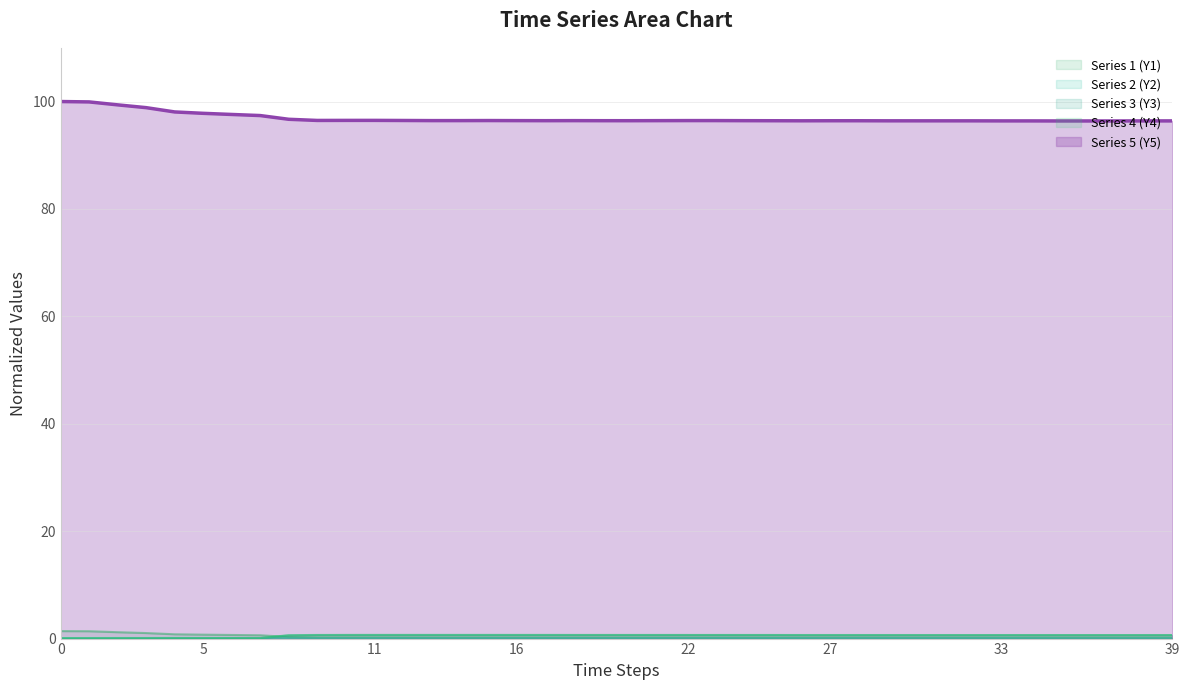

Reading right to left, transcribe all the data shown in this chart.

Series 1 (Y1): 0.2	0.2	0.2	0.2	0.2	0.2	0.2	0.2	0.2	0.2	0.2	0.2	0.2	0.2	0.2	0.2	0.2	0.2	0.2	0.2	0.2	0.2	0.2	0.2	0.2	0.2	0.2	0.2	0.2	0.2	0.2	0.3	0.6	0.7	0.7	0.8	1.0	1.2	1.4	1.4
Series 2 (Y2): 0.1	0.1	0.1	0.1	0.1	0.1	0.1	0.1	0.1	0.1	0.1	0.1	0.1	0.1	0.1	0.1	0.1	0.1	0.1	0.1	0.1	0.1	0.1	0.1	0.1	0.1	0.1	0.1	0.1	0.1	0.1	0.1	0.0	0.0	0.0	0.0	0.0	0.0	0.0	0.0
Series 3 (Y3): 0.6	0.6	0.6	0.6	0.6	0.6	0.6	0.6	0.6	0.6	0.6	0.6	0.6	0.6	0.7	0.7	0.7	0.7	0.7	0.7	0.7	0.7	0.7	0.7	0.7	0.7	0.7	0.7	0.7	0.7	0.7	0.6	0.1	0.1	0.1	0.1	0.1	0.0	0.0	0.0
Series 4 (Y4): 0.7	0.7	0.7	0.7	0.7	0.7	0.7	0.7	0.7	0.7	0.7	0.7	0.7	0.7	0.7	0.7	0.7	0.7	0.7	0.7	0.7	0.7	0.7	0.7	0.7	0.7	0.7	0.7	0.7	0.7	0.7	0.6	0.1	0.1	0.1	0.1	0.1	0.1	0.1	0.1
Series 5 (Y5): 96.4	96.4	96.4	96.4	96.4	96.4	96.4	96.4	96.4	96.4	96.4	96.4	96.4	96.4	96.4	96.4	96.5	96.5	96.4	96.4	96.4	96.4	96.4	96.4	96.5	96.4	96.4	96.5	96.5	96.5	96.5	96.7	97.4	97.6	97.8	98.1	98.9	99.4	99.9	100.0